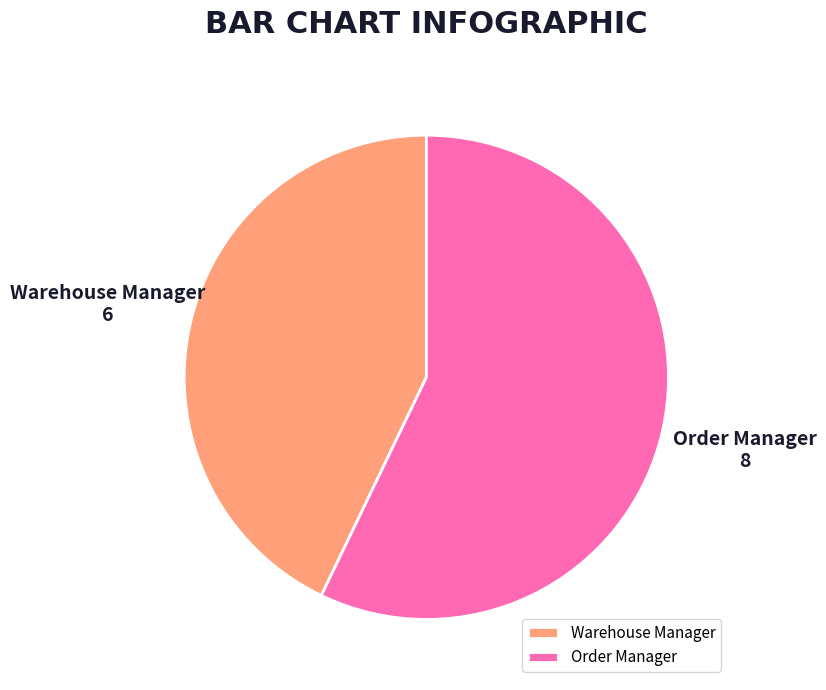

Which slice is the smallest?

Warehouse Manager